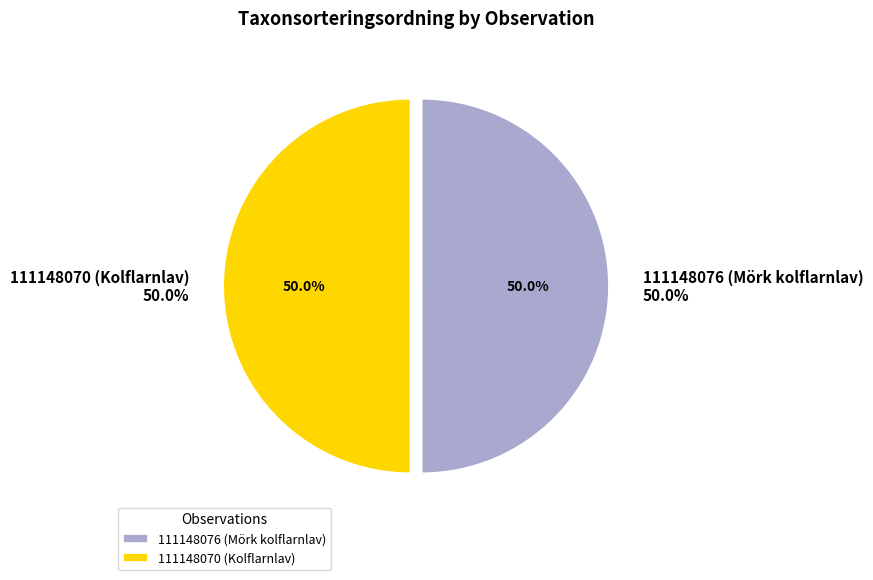

To the nearest percent, what percentage of the pie is 111148076 (Mörk kolflarnlav)?

50%